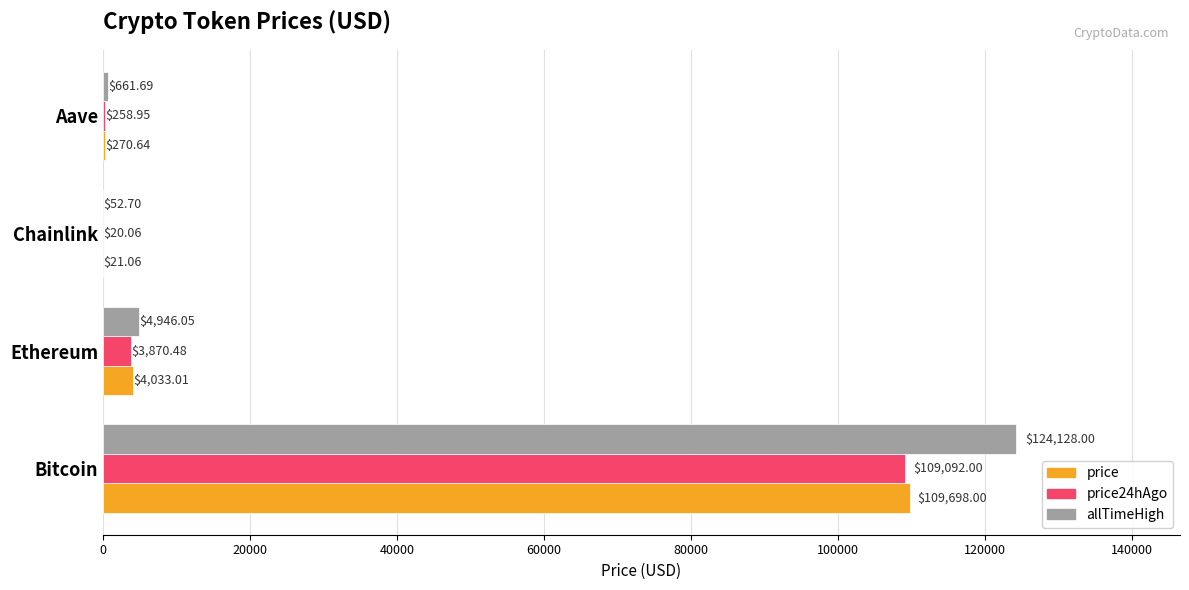

What is the sum of all price24hAgo values?

113241.5